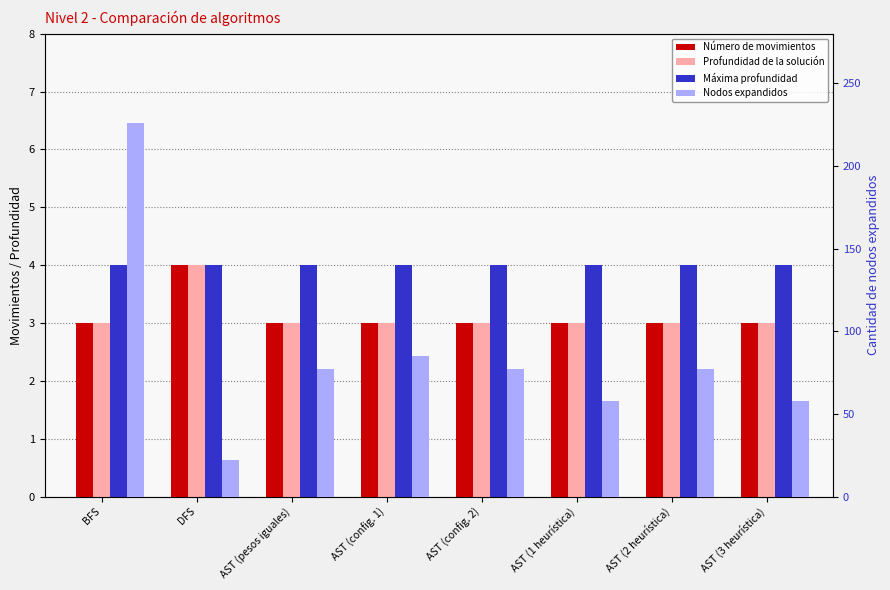

Reading left to right, transcribe all the data shown in this chart.

Número de movimientos: BFS=3	DFS=4	AST (pesos iguales)=3	AST (config. 1)=3	AST (config. 2)=3	AST (1 heurística)=3	AST (2 heurística)=3	AST (3 heurística)=3
Profundidad de la solución: BFS=3	DFS=4	AST (pesos iguales)=3	AST (config. 1)=3	AST (config. 2)=3	AST (1 heurística)=3	AST (2 heurística)=3	AST (3 heurística)=3
Máxima profundidad: BFS=4	DFS=4	AST (pesos iguales)=4	AST (config. 1)=4	AST (config. 2)=4	AST (1 heurística)=4	AST (2 heurística)=4	AST (3 heurística)=4
Nodos expandidos: BFS=226	DFS=22	AST (pesos iguales)=77	AST (config. 1)=85	AST (config. 2)=77	AST (1 heurística)=58	AST (2 heurística)=77	AST (3 heurística)=58